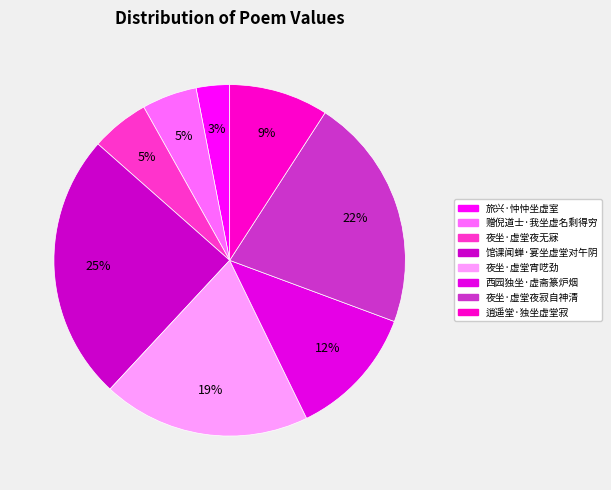

To the nearest percent, what is the combined percentage of 旅兴·忡忡坐虚室 and 西园独坐·虚斋篆炉烟?

15%